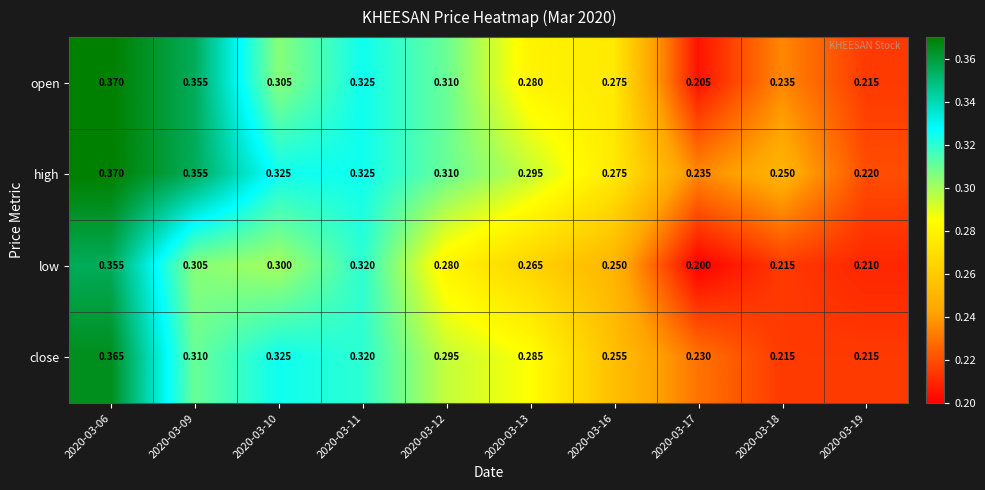

Which series has the largest range (max minus min)?

open